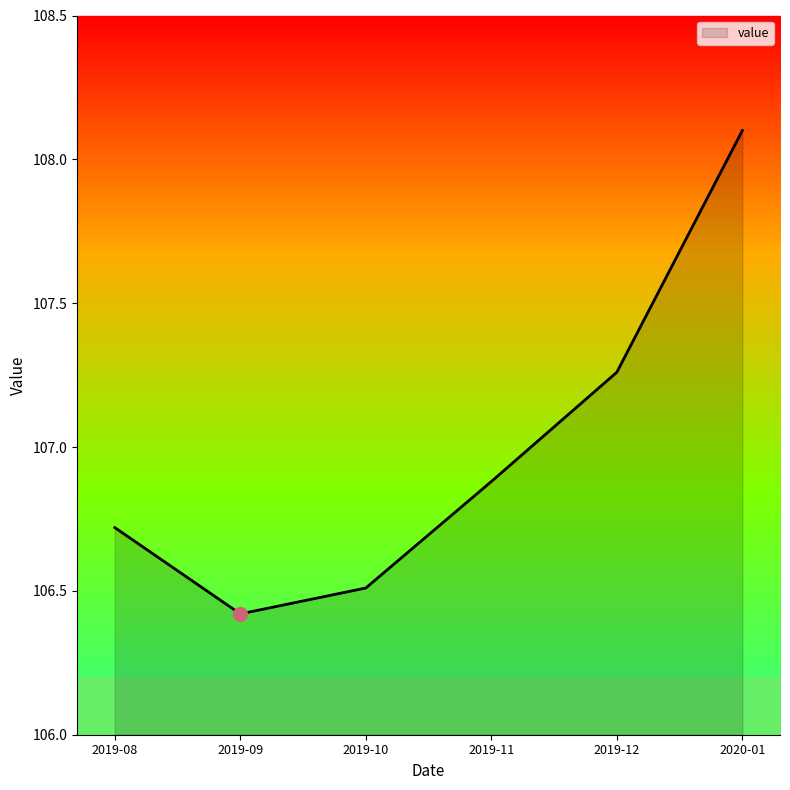

Between 2019-09 and 2019-10, which is larger?

2019-10